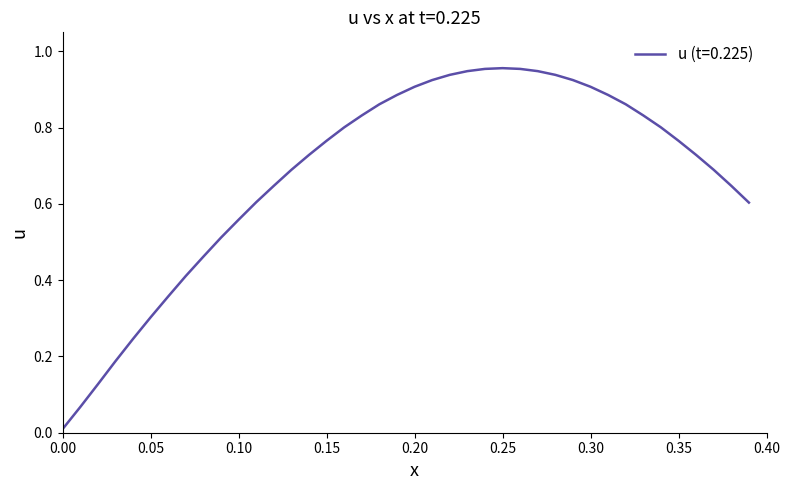

Reading left to right, transcribe all the data shown in this chart.

0.0	0.1	0.1	0.2	0.2	0.3	0.4	0.4	0.5	0.5	0.6	0.6	0.6	0.7	0.7	0.8	0.8	0.8	0.9	0.9	0.9	0.9	0.9	0.9	1.0	1.0	1.0	0.9	0.9	0.9	0.9	0.9	0.9	0.8	0.8	0.8	0.7	0.7	0.6	0.6